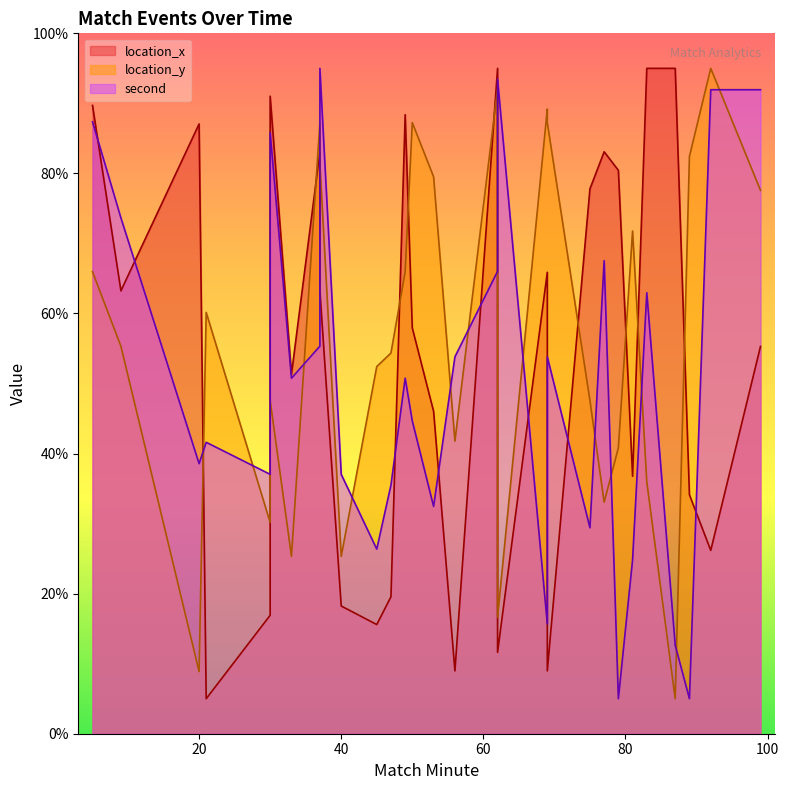

Rank the series by their average value, from lowest to highest.

second, location_x, location_y